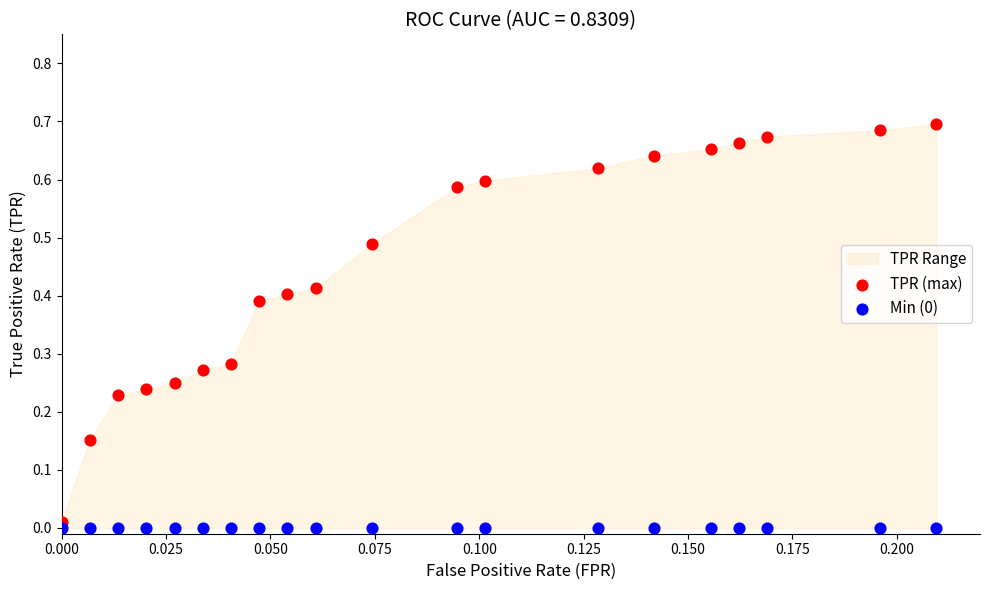

Which series reaches the maximum Y coordinate?

TPR (max)